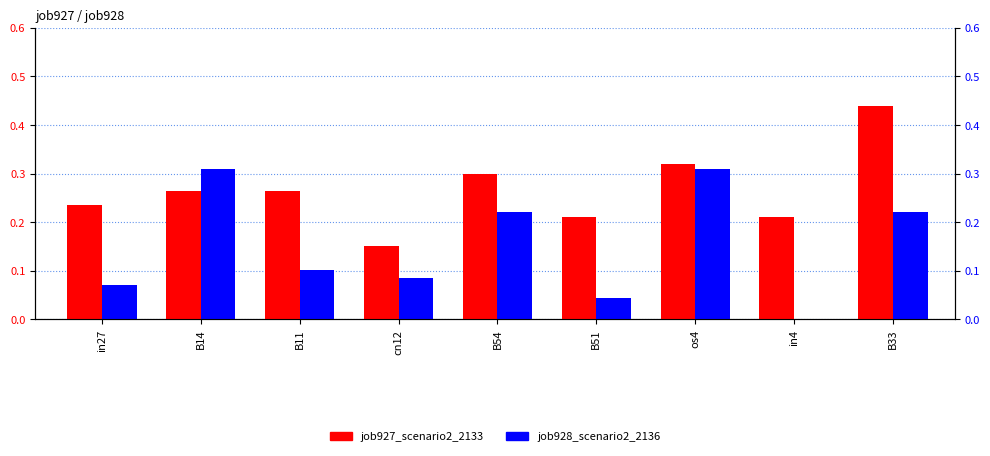

At B11, list the series in order from largest to smallest.

job927_scenario2_2133, job928_scenario2_2136